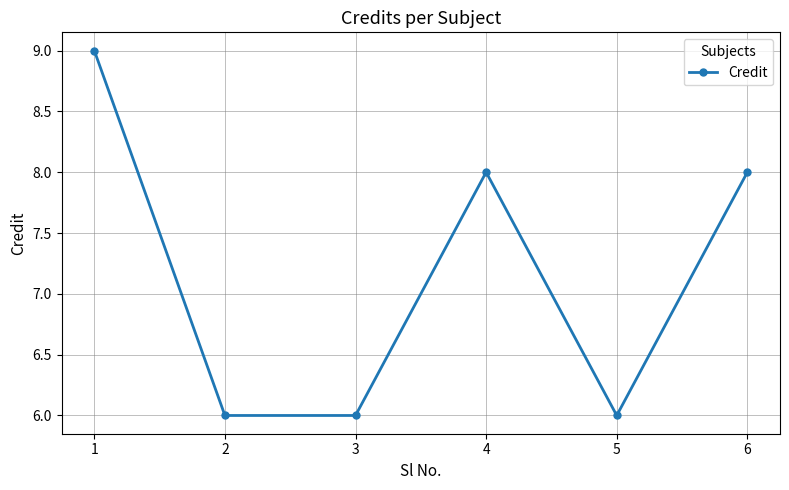

What is the difference between the second highest and minimum values?

2